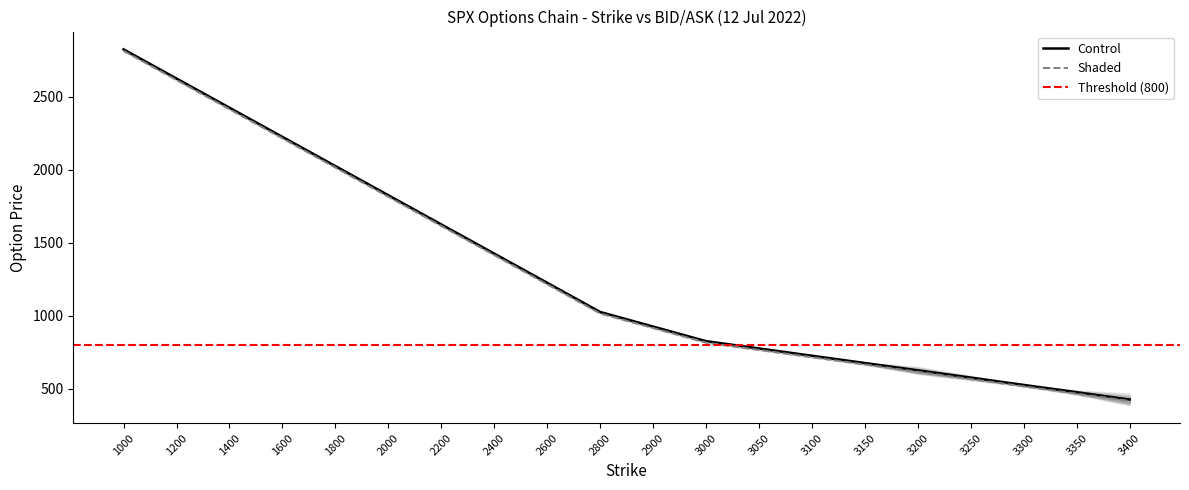

At how many categories does at least one series exceed 2583?

2